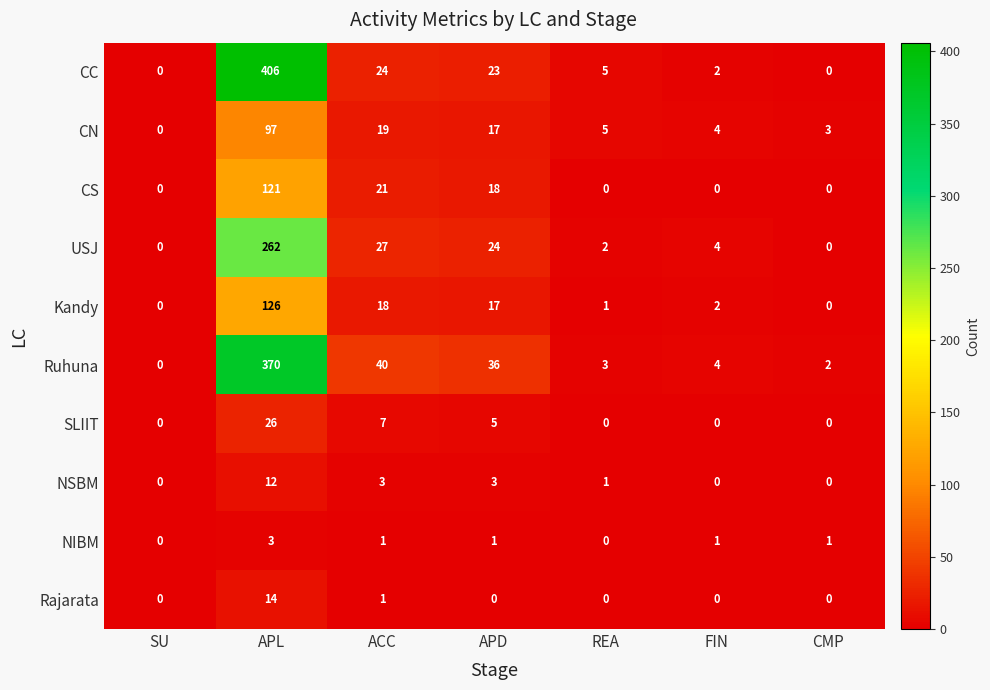

Which category has the highest value across all series?

APL